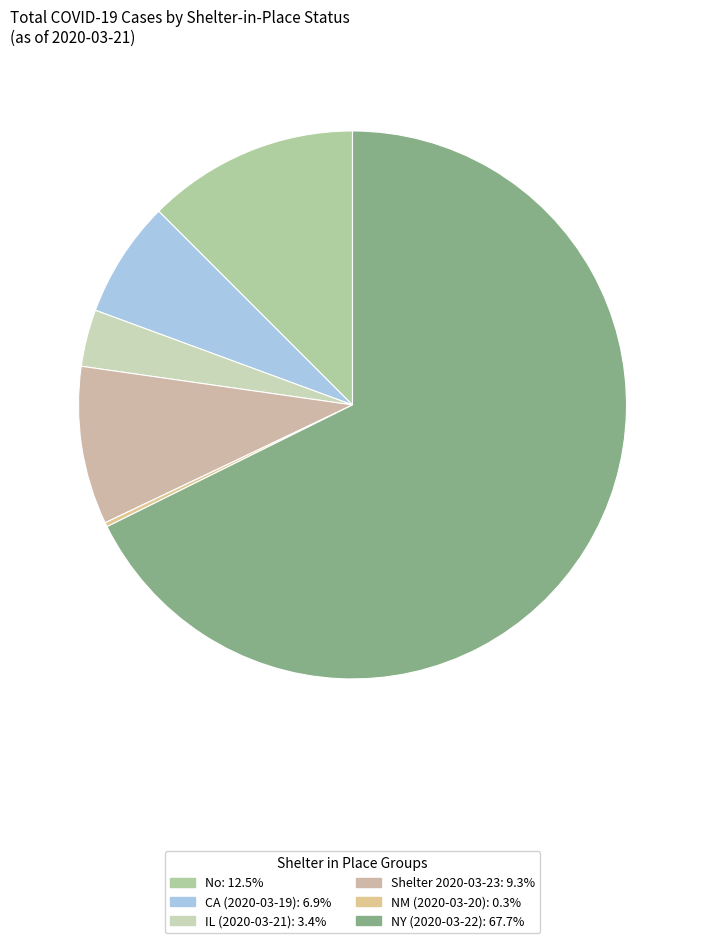

Which slice is the smallest?

2020-03-20 00:00:00